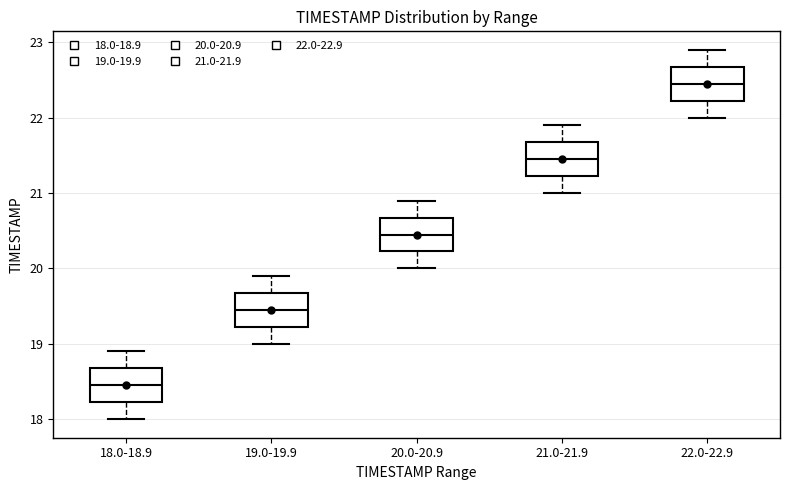

Reading left to right, read every box against the y-axis: the position of its median line, the range the box covers, and the ends of its whiskers. The values are not printed on the chart, so give them approximately, as read against the axis.

18.0-18.9: median 18.5, box 18.2 to 18.7, whiskers 18.0 to 18.9
19.0-19.9: median 19.5, box 19.2 to 19.7, whiskers 19.0 to 19.9
20.0-20.9: median 20.5, box 20.2 to 20.7, whiskers 20.0 to 20.9
21.0-21.9: median 21.5, box 21.2 to 21.7, whiskers 21.0 to 21.9
22.0-22.9: median 22.5, box 22.2 to 22.7, whiskers 22.0 to 22.9